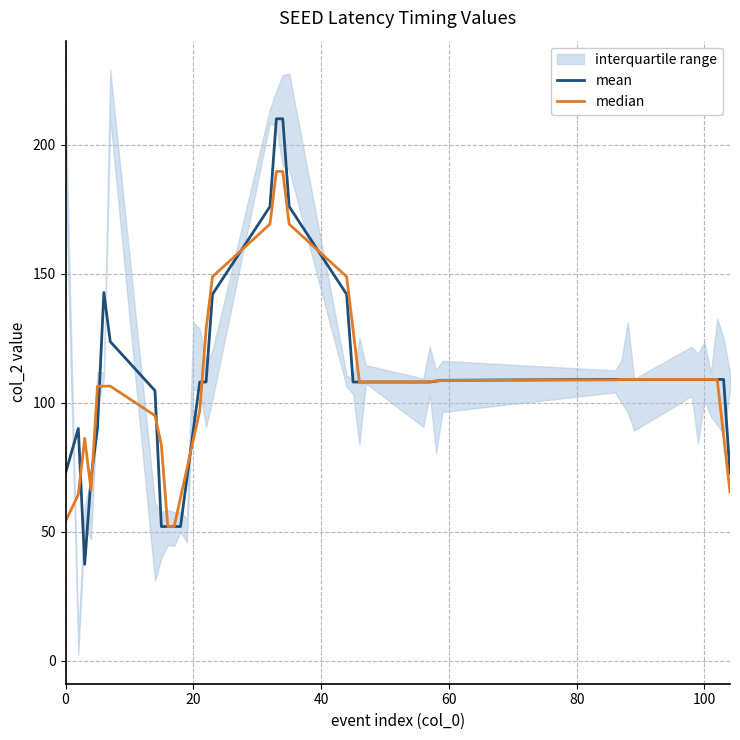

Reading left to right, transcribe all the data shown in this chart.

mean: 72.7	90.0	37.3	71.0	90.0	142.7	123.7	104.7	52.0	52.0	52.0	52.0	70.7	89.3	108.0	108.0	142.0	176.0	210.0	210.0	176.0	142.0	108.0	108.0	108.0	108.0	108.0	108.3	108.7	109.0	109.0	109.0	109.0	109.0	109.0	109.0	109.0	109.0	109.0	72.7
median: 54.0	64.4	86.2	66.0	106.4	106.4	106.4	95.0	83.6	52.0	52.0	63.2	74.4	85.6	96.8	128.4	148.8	169.2	189.6	189.6	169.2	148.8	128.4	108.0	108.0	108.0	108.2	108.4	108.6	108.8	109.0	109.0	109.0	109.0	109.0	109.0	109.0	109.0	87.2	65.4